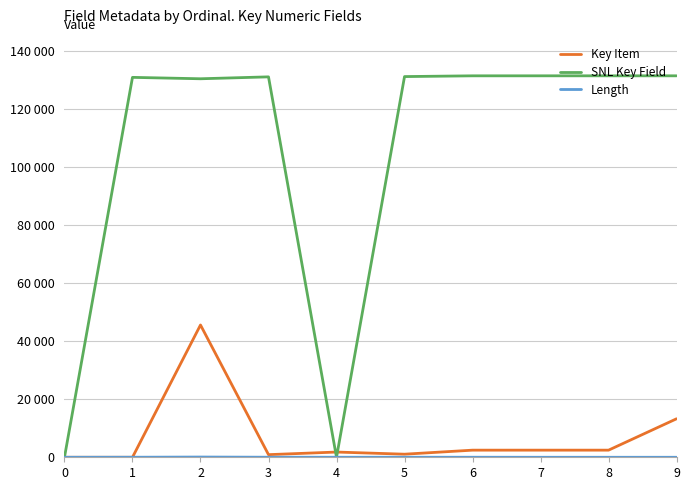

Is this an area chart (filled region under the line)?

No